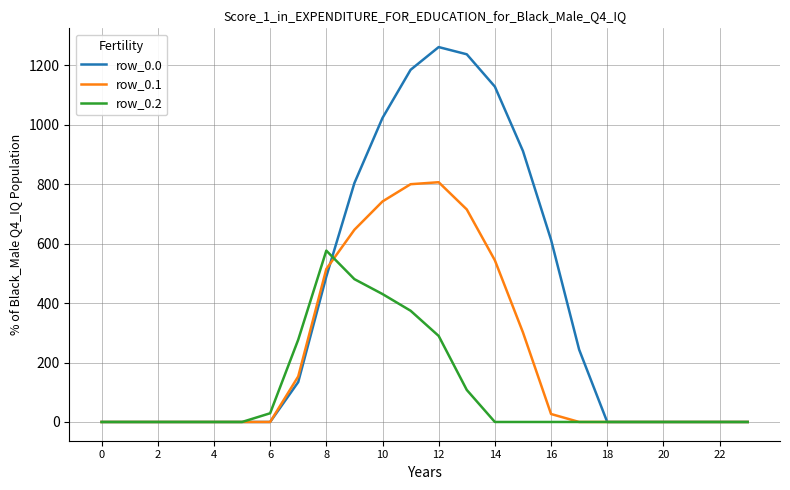

What is the maximum value shown in the chart?

1261.6